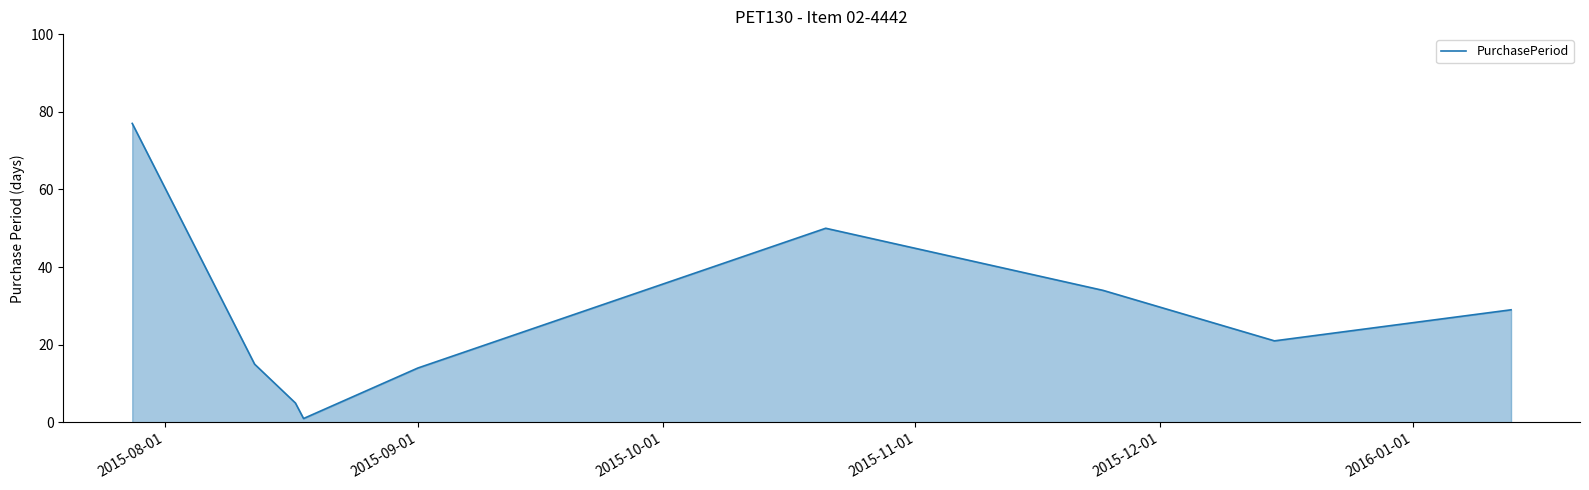

What is the greatest value displayed?

77